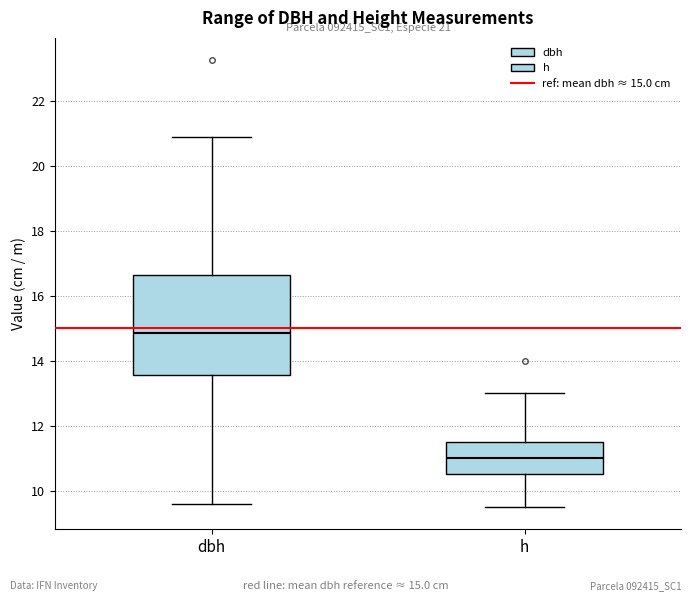

Which box's median line is the lowest?

h